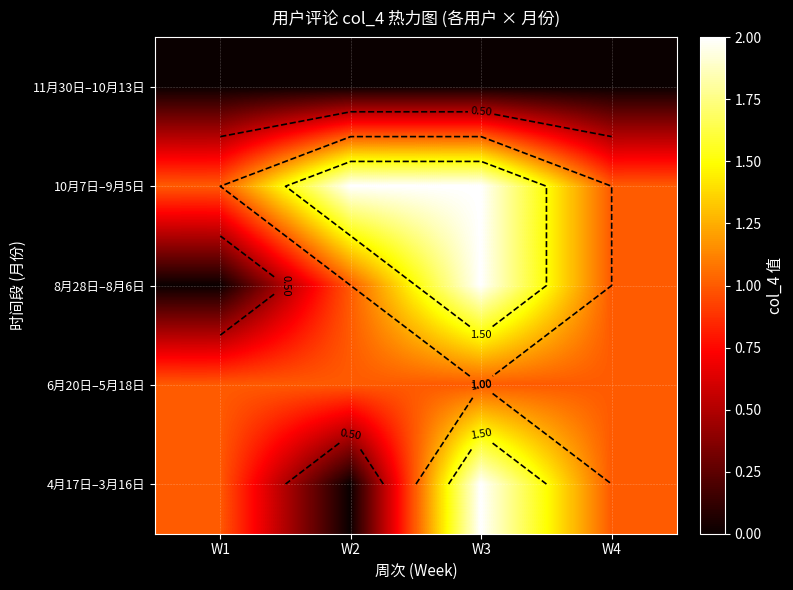

Is it true that 4月17日–3月16日 equals 1 at W2?

False